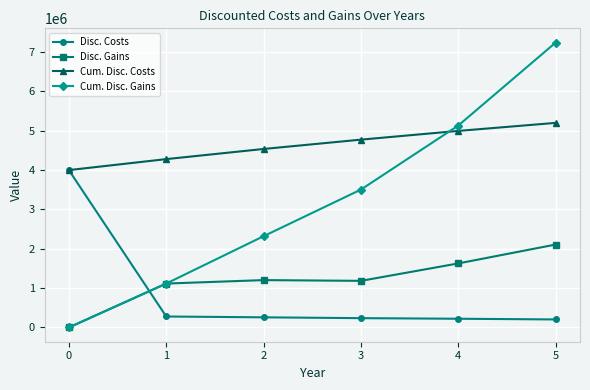

Which label corresponds to the largest value in the chart?

5